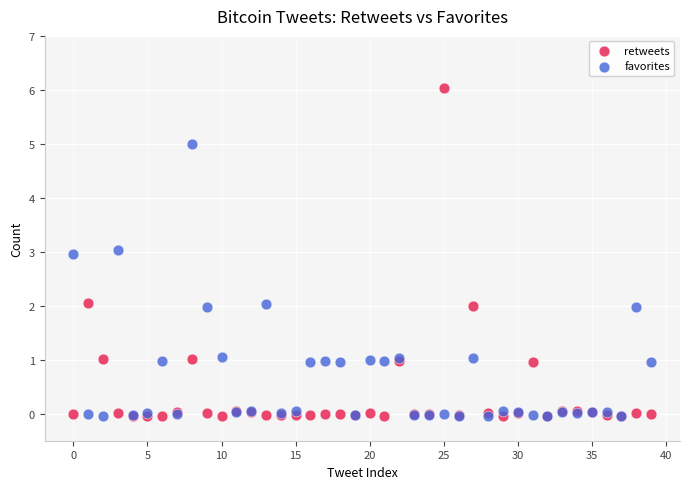

What are all the series names shown in the legend?

retweets, favorites